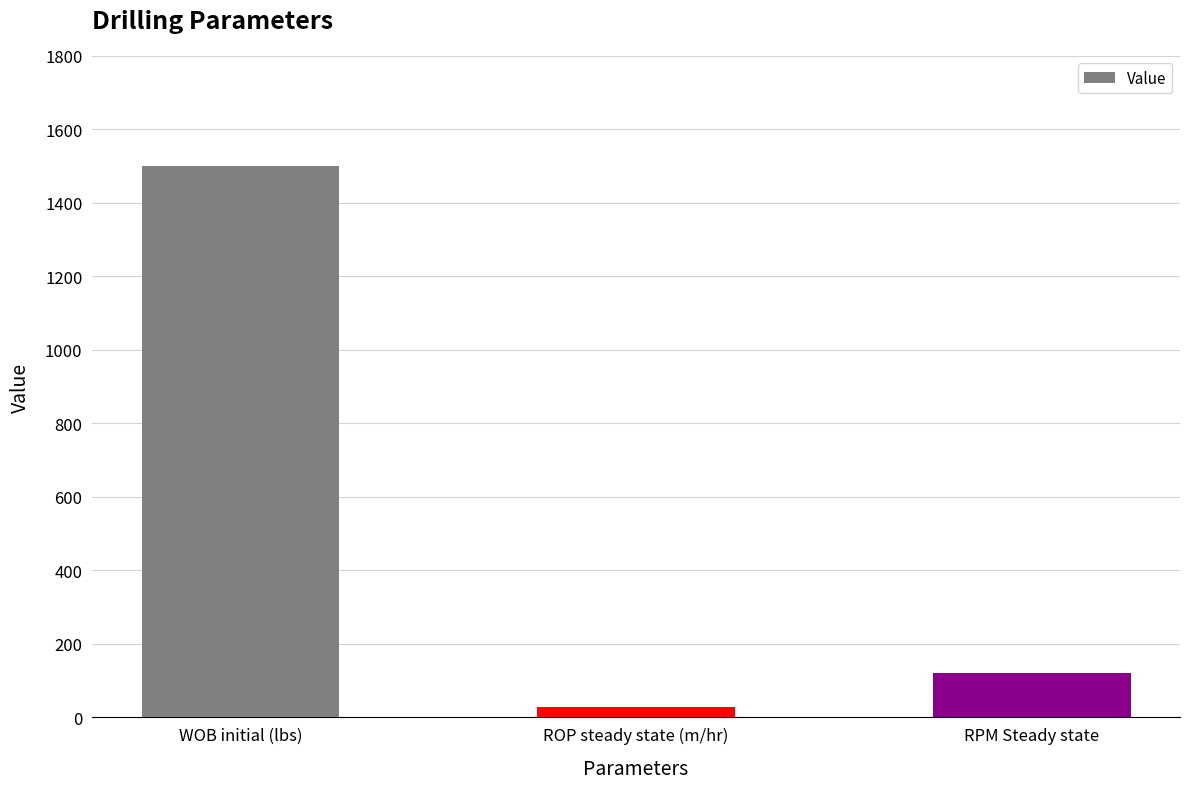

What position from the right is WOB initial (lbs)?

3